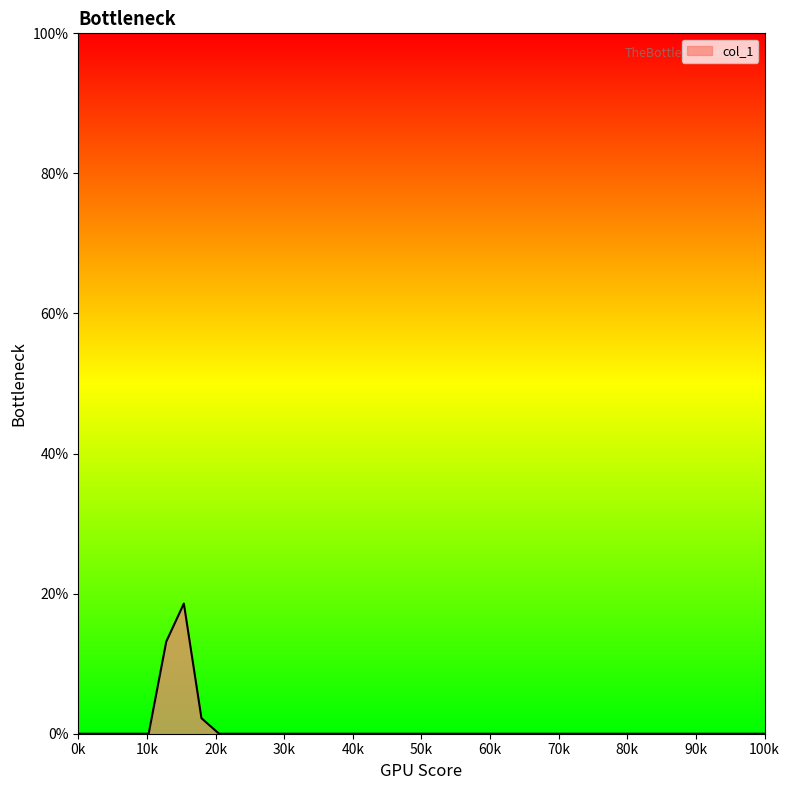

Does the chart display data point markers on the line(s)?

No